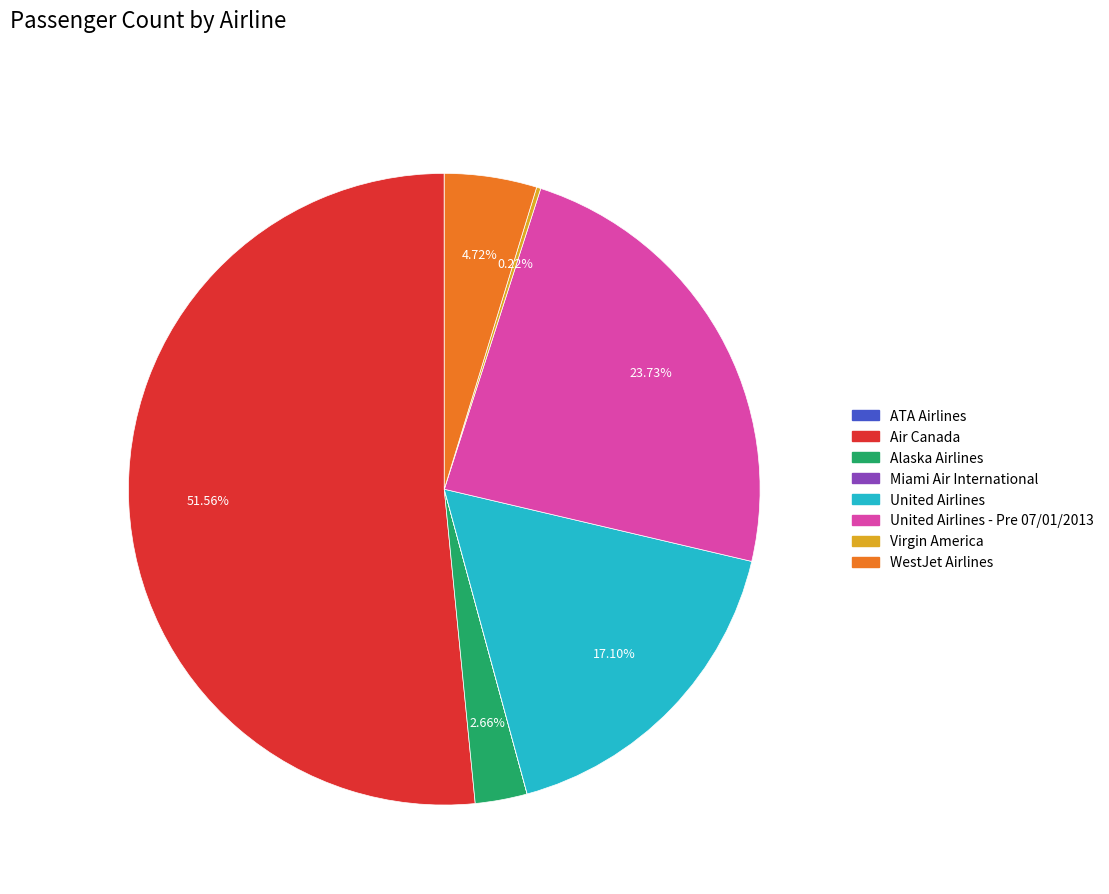

Is there a majority slice in this chart?

Yes